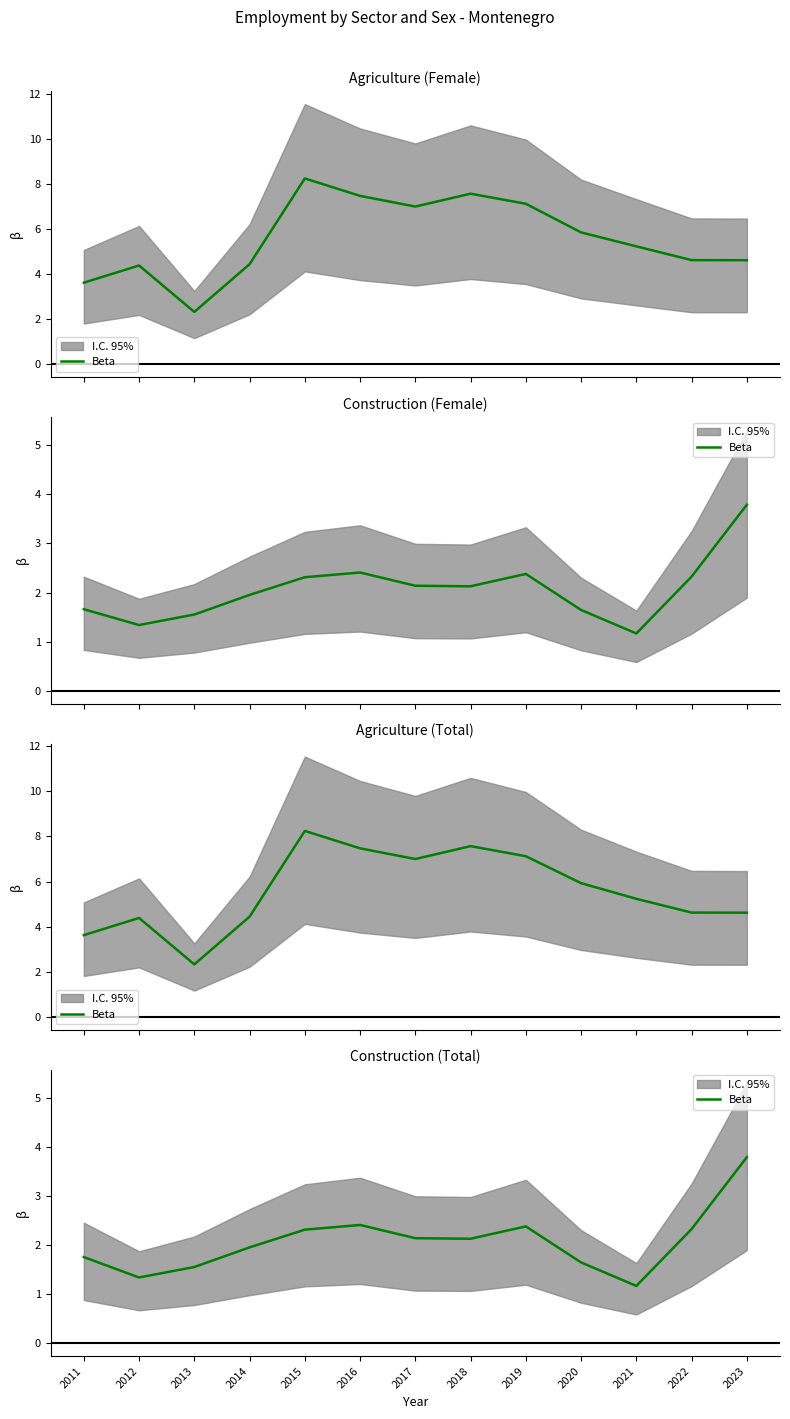

How many values exceed 2?

7